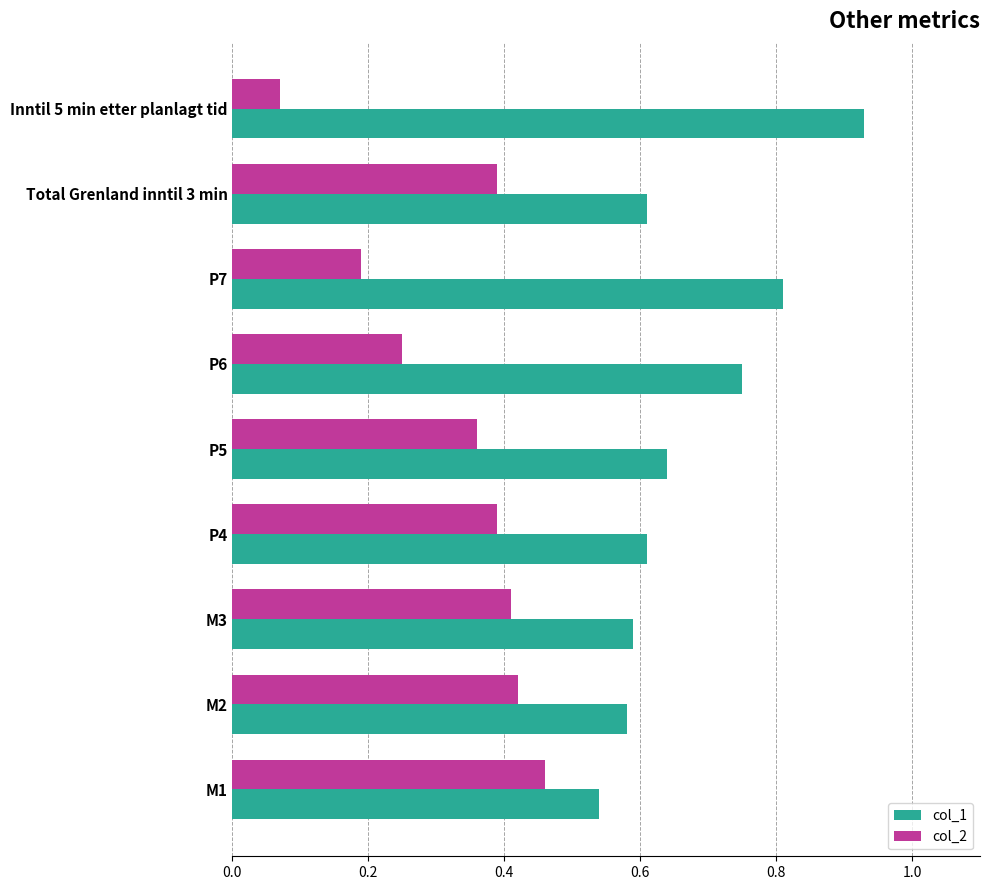

True or false: col_2 has a value of 0.4 at M3.

True